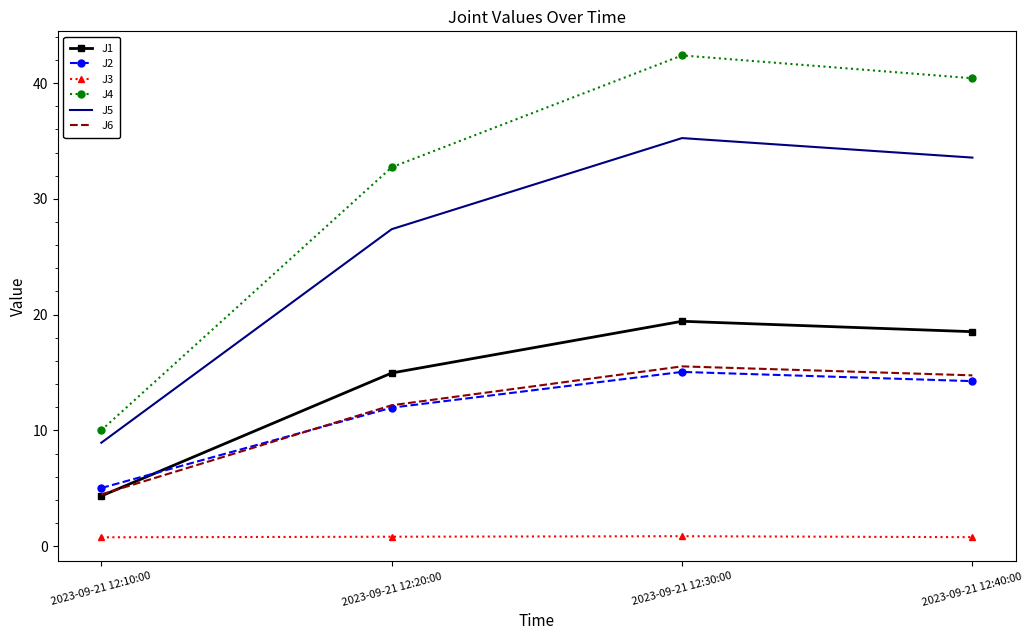

At which label does J1 reach its peak?

2023-09-21 12:30:00